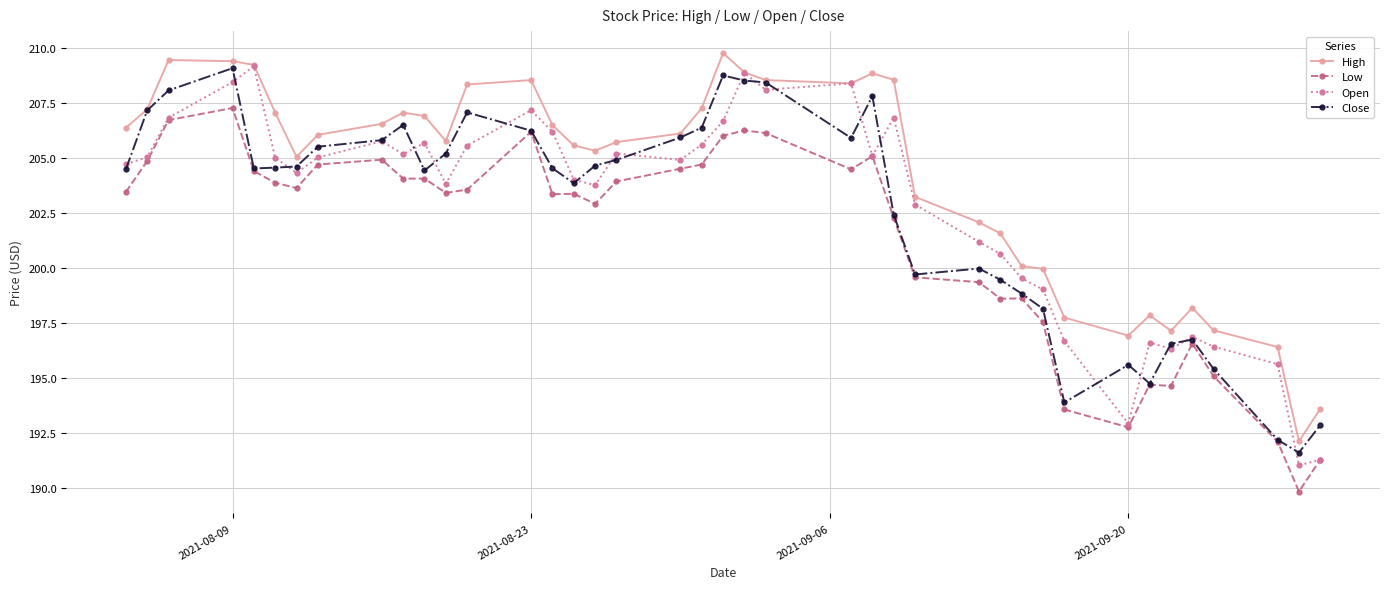

True or false: Close has more than 2 interior local peaks.

True